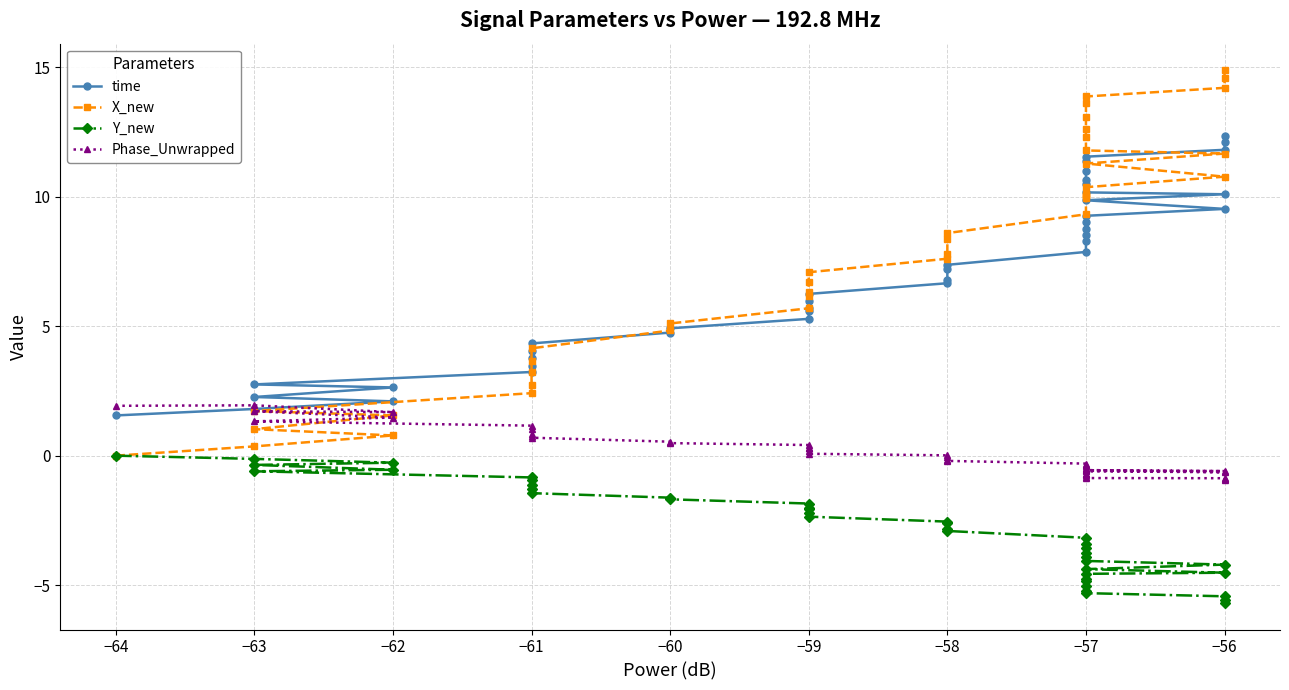

What are all the series names shown in the legend?

time, X_new, Y_new, Phase_Unwrapped